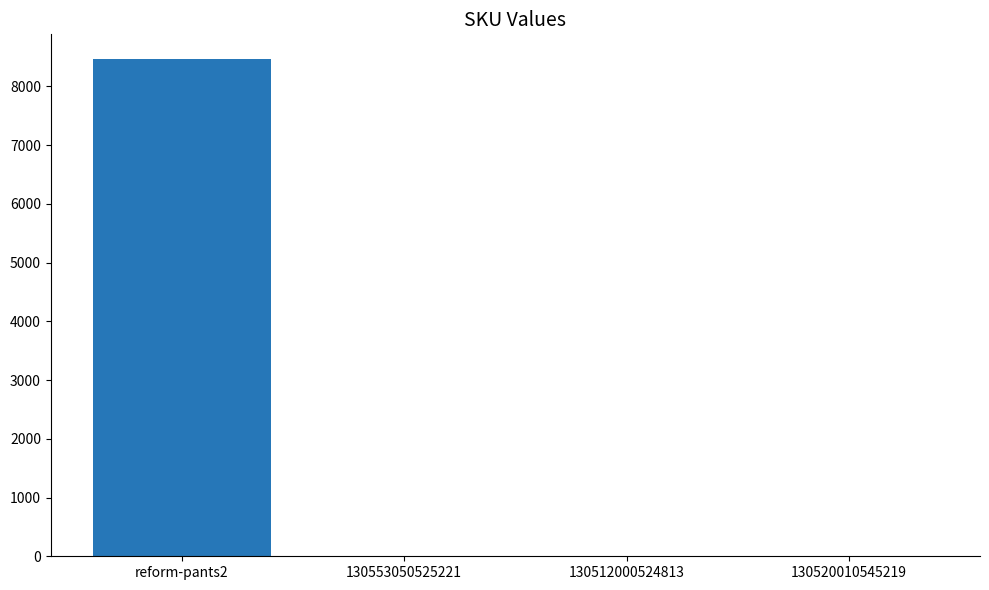

Are the bars horizontal?

No